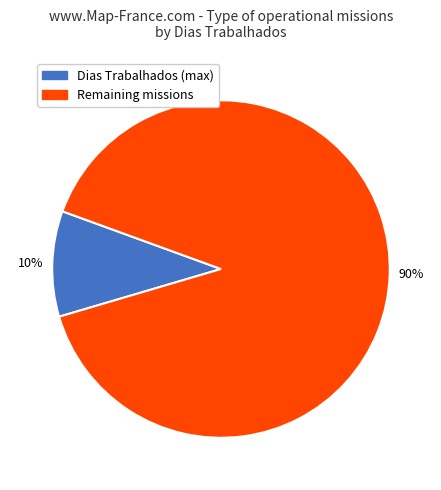

To the nearest percent, what is the average slice percentage?

50%